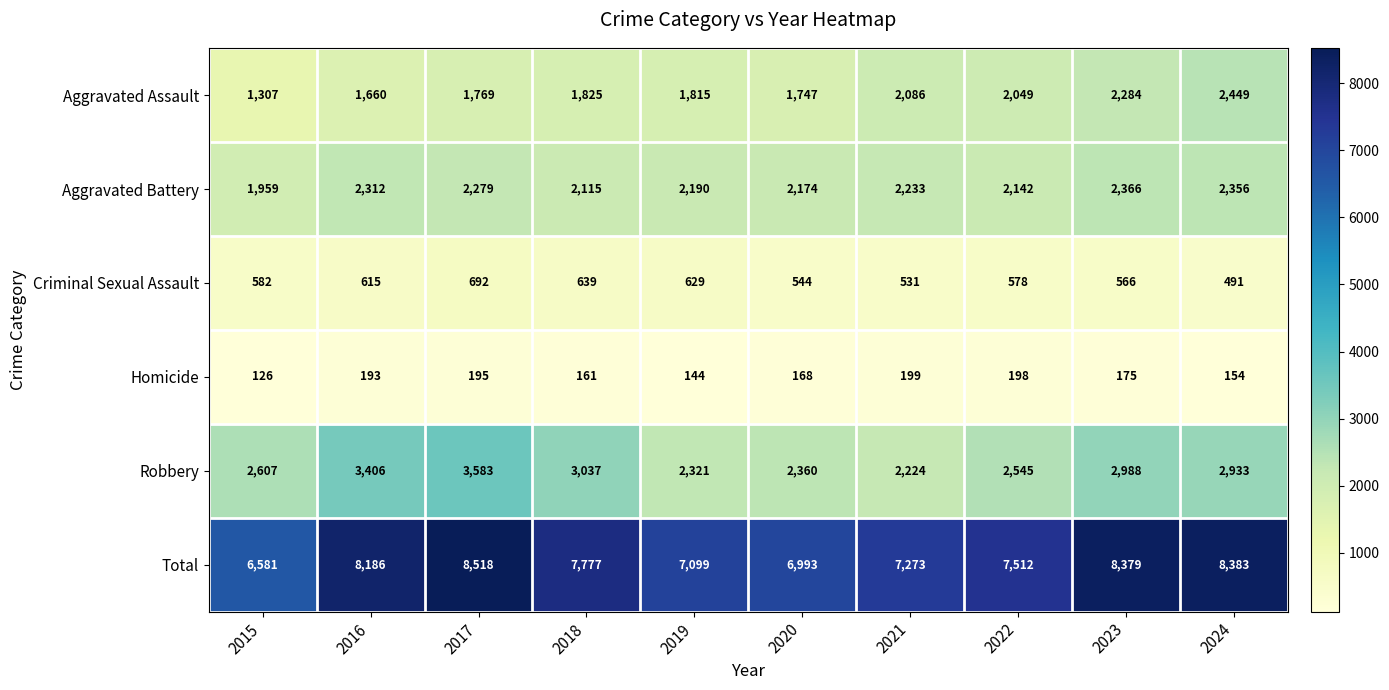

At 2020, list the series in order from smallest to largest.

Homicide, Criminal Sexual Assault, Aggravated Assault, Aggravated Battery, Robbery, Total